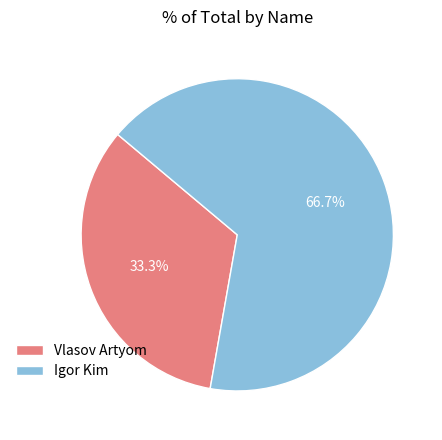

True or false: Igor Kim accounts for 67% of the total.

True